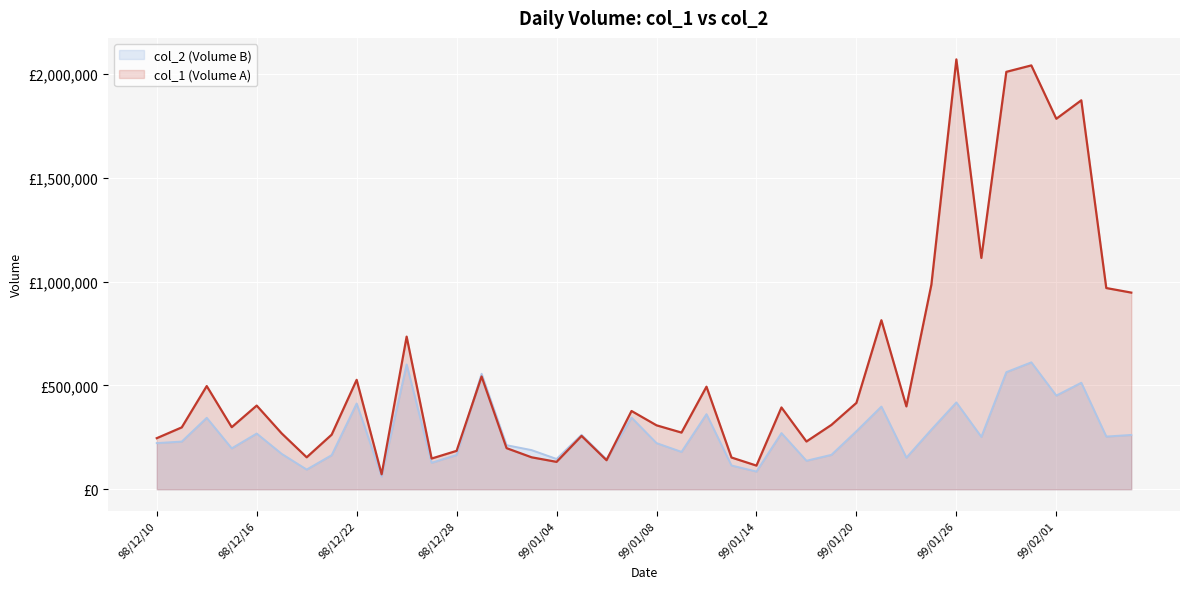

True or false: col_1 (Volume A) and col_2 (Volume B) cross at least once.

True